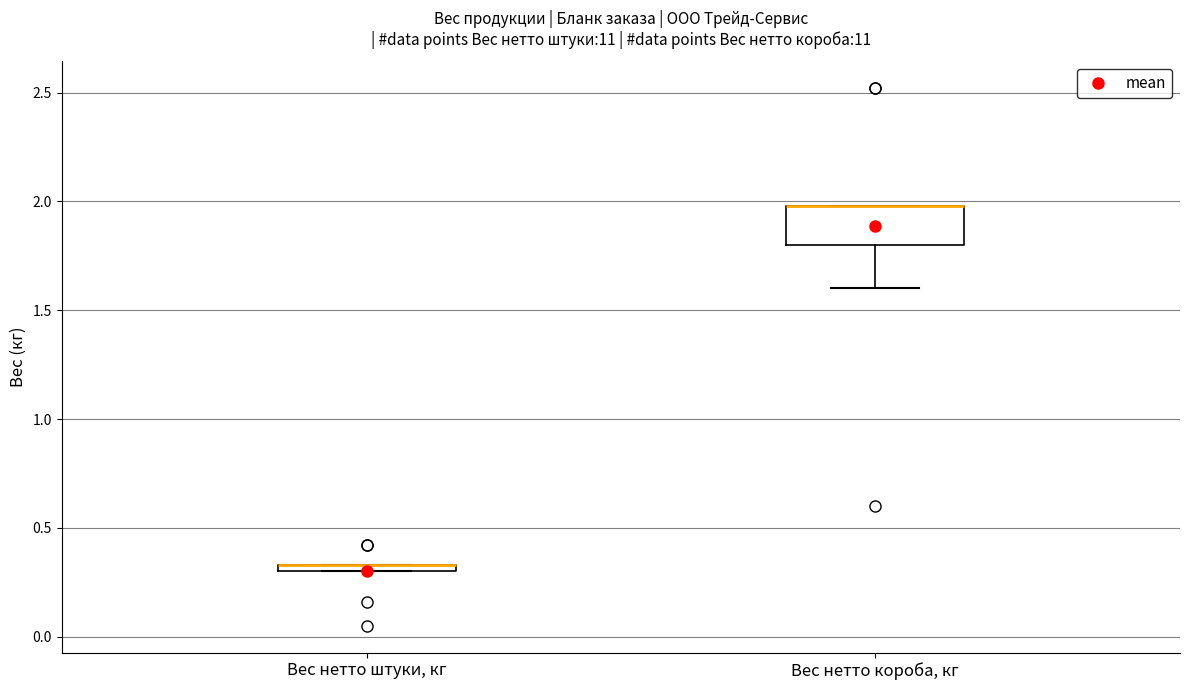

Where is the upper edge of the box for Вес нетто короба, кг on the y-axis? The values are not printed on the chart, so give them approximately, as read against the axis.

2.00